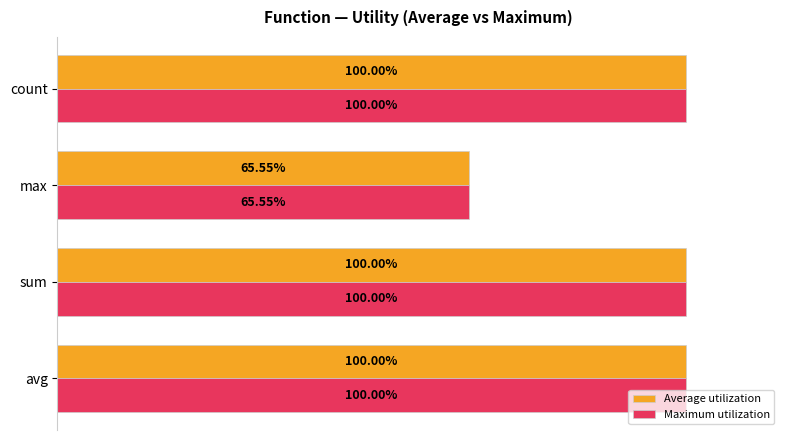

Where is Maximum utilization nearest to the value 82?

max